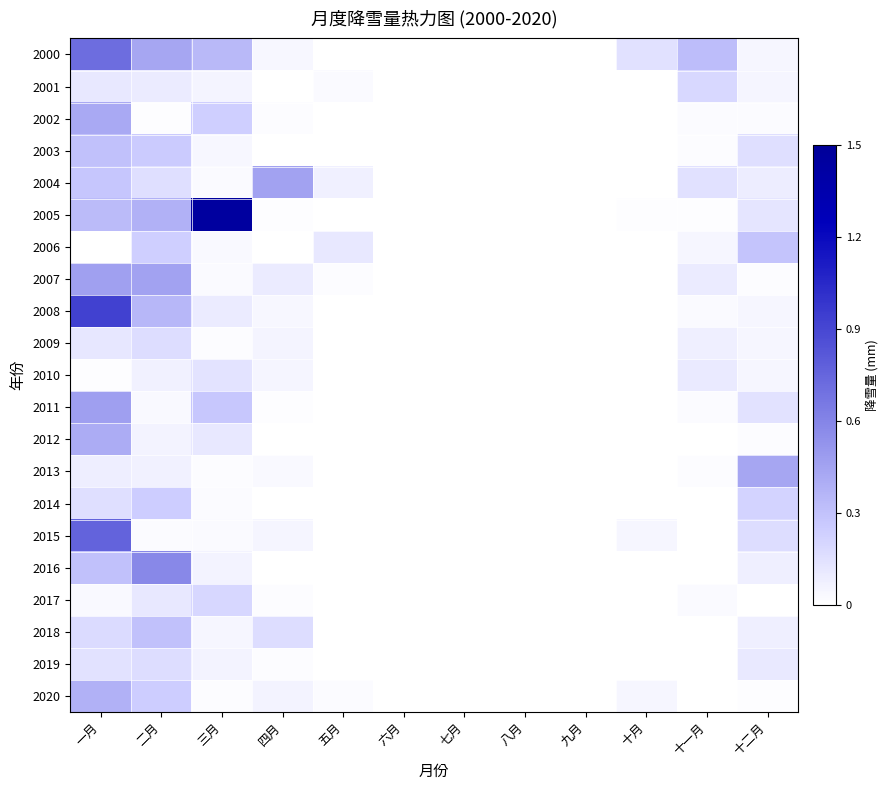

Reading left to right, extract all data points from this chart.

2000: 一月=0.7	二月=0.4	三月=0.3	四月=0.0	五月=0.0	六月=0.0	七月=0.0	八月=0.0	九月=0.0	十月=0.1	十一月=0.3	十二月=0.0
2001: 一月=0.1	二月=0.1	三月=0.1	四月=0.0	五月=0.0	六月=0.0	七月=0.0	八月=0.0	九月=0.0	十月=0.0	十一月=0.2	十二月=0.1
2002: 一月=0.4	二月=0.0	三月=0.2	四月=0.0	五月=0.0	六月=0.0	七月=0.0	八月=0.0	九月=0.0	十月=0.0	十一月=0.0	十二月=0.0
2003: 一月=0.3	二月=0.3	三月=0.0	四月=0.0	五月=0.0	六月=0.0	七月=0.0	八月=0.0	九月=0.0	十月=0.0	十一月=0.0	十二月=0.2
2004: 一月=0.3	二月=0.2	三月=0.0	四月=0.5	五月=0.1	六月=0.0	七月=0.0	八月=0.0	九月=0.0	十月=0.0	十一月=0.2	十二月=0.1
2005: 一月=0.3	二月=0.4	三月=1.4	四月=0.0	五月=0.0	六月=0.0	七月=0.0	八月=0.0	九月=0.0	十月=0.0	十一月=0.0	十二月=0.1
2006: 一月=0.0	二月=0.2	三月=0.0	四月=0.0	五月=0.1	六月=0.0	七月=0.0	八月=0.0	九月=0.0	十月=0.0	十一月=0.0	十二月=0.3
2007: 一月=0.5	二月=0.5	三月=0.0	四月=0.1	五月=0.0	六月=0.0	七月=0.0	八月=0.0	九月=0.0	十月=0.0	十一月=0.1	十二月=0.0
2008: 一月=0.9	二月=0.4	三月=0.1	四月=0.0	五月=0.0	六月=0.0	七月=0.0	八月=0.0	九月=0.0	十月=0.0	十一月=0.0	十二月=0.0
2009: 一月=0.1	二月=0.2	三月=0.0	四月=0.1	五月=0.0	六月=0.0	七月=0.0	八月=0.0	九月=0.0	十月=0.0	十一月=0.1	十二月=0.0
2010: 一月=0.0	二月=0.1	三月=0.1	四月=0.0	五月=0.0	六月=0.0	七月=0.0	八月=0.0	九月=0.0	十月=0.0	十一月=0.1	十二月=0.0
2011: 一月=0.5	二月=0.0	三月=0.3	四月=0.0	五月=0.0	六月=0.0	七月=0.0	八月=0.0	九月=0.0	十月=0.0	十一月=0.0	十二月=0.1
2012: 一月=0.4	二月=0.1	三月=0.1	四月=0.0	五月=0.0	六月=0.0	七月=0.0	八月=0.0	九月=0.0	十月=0.0	十一月=0.0	十二月=0.0
2013: 一月=0.1	二月=0.1	三月=0.0	四月=0.0	五月=0.0	六月=0.0	七月=0.0	八月=0.0	九月=0.0	十月=0.0	十一月=0.0	十二月=0.4
2014: 一月=0.2	二月=0.2	三月=0.0	四月=0.0	五月=0.0	六月=0.0	七月=0.0	八月=0.0	九月=0.0	十月=0.0	十一月=0.0	十二月=0.2
2015: 一月=0.8	二月=0.0	三月=0.0	四月=0.1	五月=0.0	六月=0.0	七月=0.0	八月=0.0	九月=0.0	十月=0.0	十一月=0.0	十二月=0.2
2016: 一月=0.3	二月=0.6	三月=0.1	四月=0.0	五月=0.0	六月=0.0	七月=0.0	八月=0.0	九月=0.0	十月=0.0	十一月=0.0	十二月=0.1
2017: 一月=0.0	二月=0.1	三月=0.2	四月=0.0	五月=0.0	六月=0.0	七月=0.0	八月=0.0	九月=0.0	十月=0.0	十一月=0.0	十二月=0.0
2018: 一月=0.2	二月=0.3	三月=0.0	四月=0.2	五月=0.0	六月=0.0	七月=0.0	八月=0.0	九月=0.0	十月=0.0	十一月=0.0	十二月=0.1
2019: 一月=0.1	二月=0.2	三月=0.1	四月=0.0	五月=0.0	六月=0.0	七月=0.0	八月=0.0	九月=0.0	十月=0.0	十一月=0.0	十二月=0.1
2020: 一月=0.4	二月=0.2	三月=0.0	四月=0.1	五月=0.0	六月=0.0	七月=0.0	八月=0.0	九月=0.0	十月=0.0	十一月=0.0	十二月=0.0